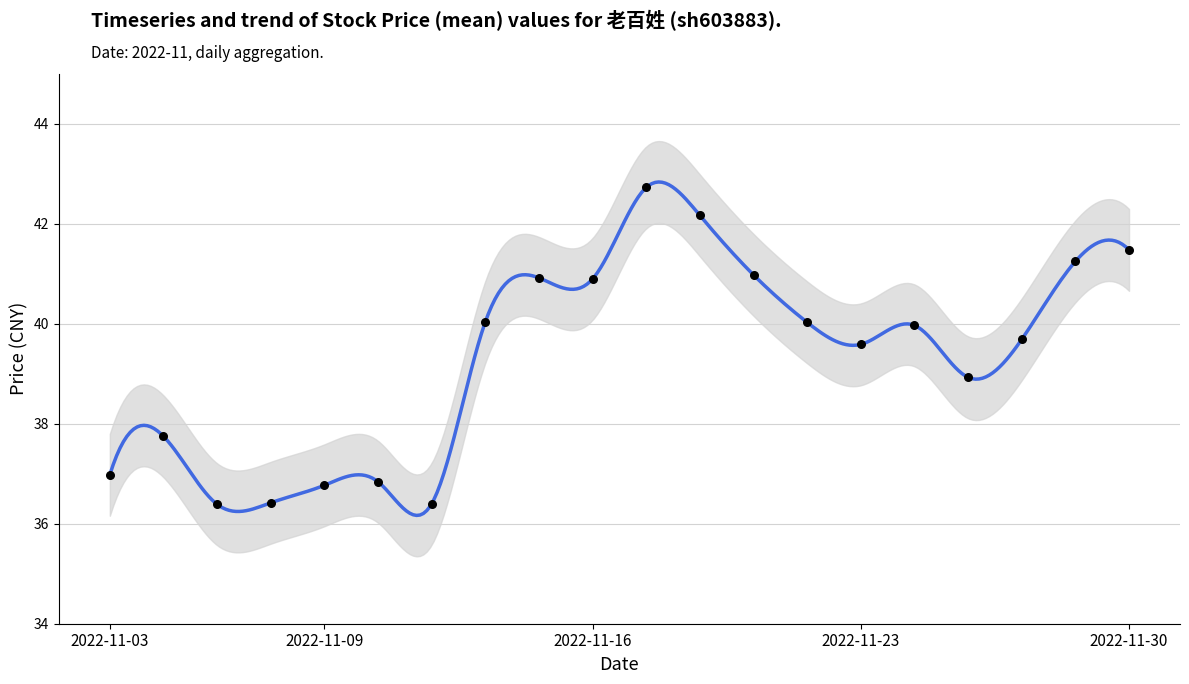

What is the change in value from 2022-11-21 to 2022-11-23?

-1.4